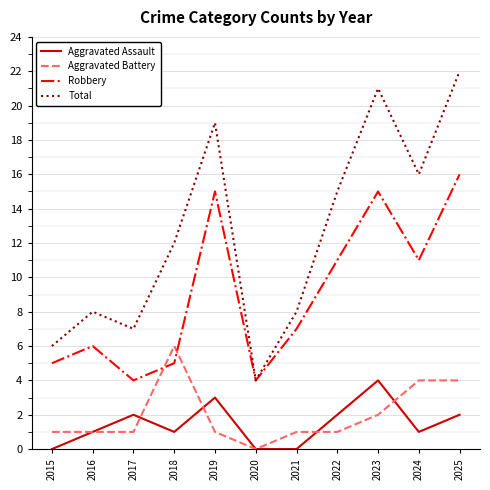

How many intersections are there between Robbery and Aggravated Battery?

2